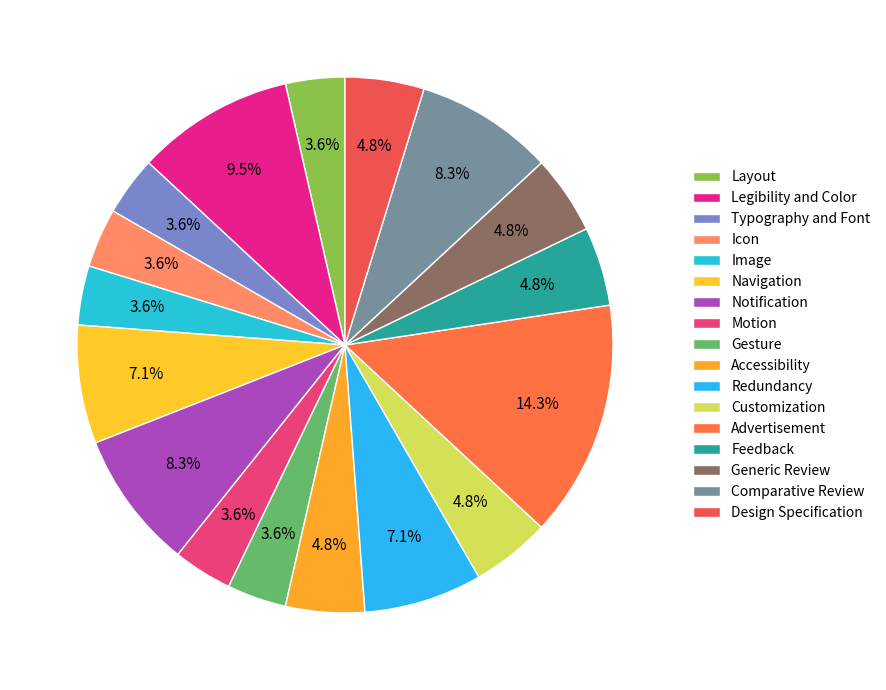

To the nearest percent, what is the combined percentage of Customization and Generic Review?

10%